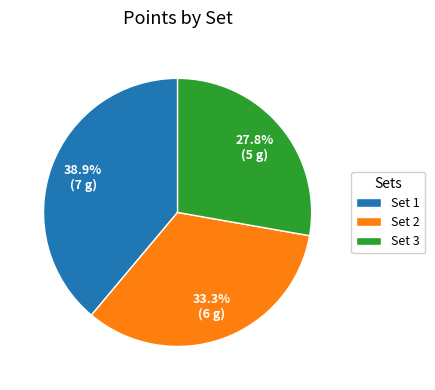

Rank the categories by value from lowest to highest.

Set 3, Set 2, Set 1